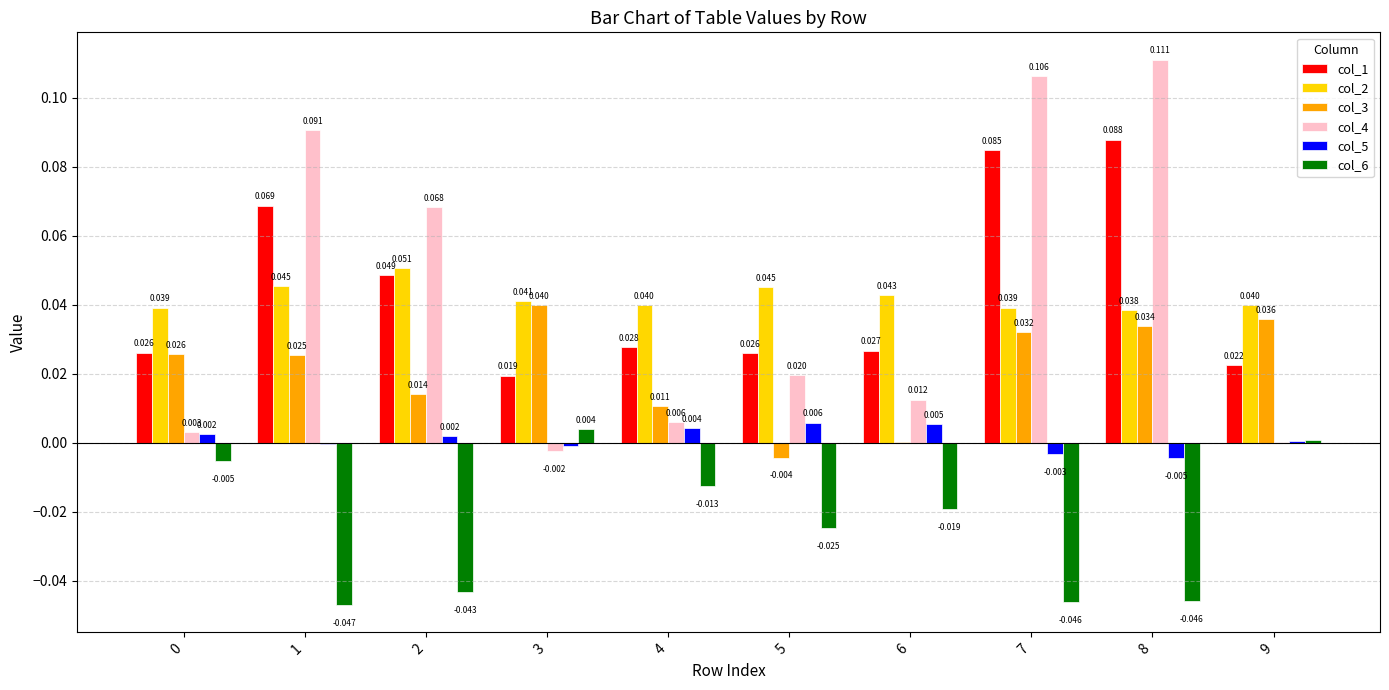

Is it true that col_2 equals 0.1 at 2?

True